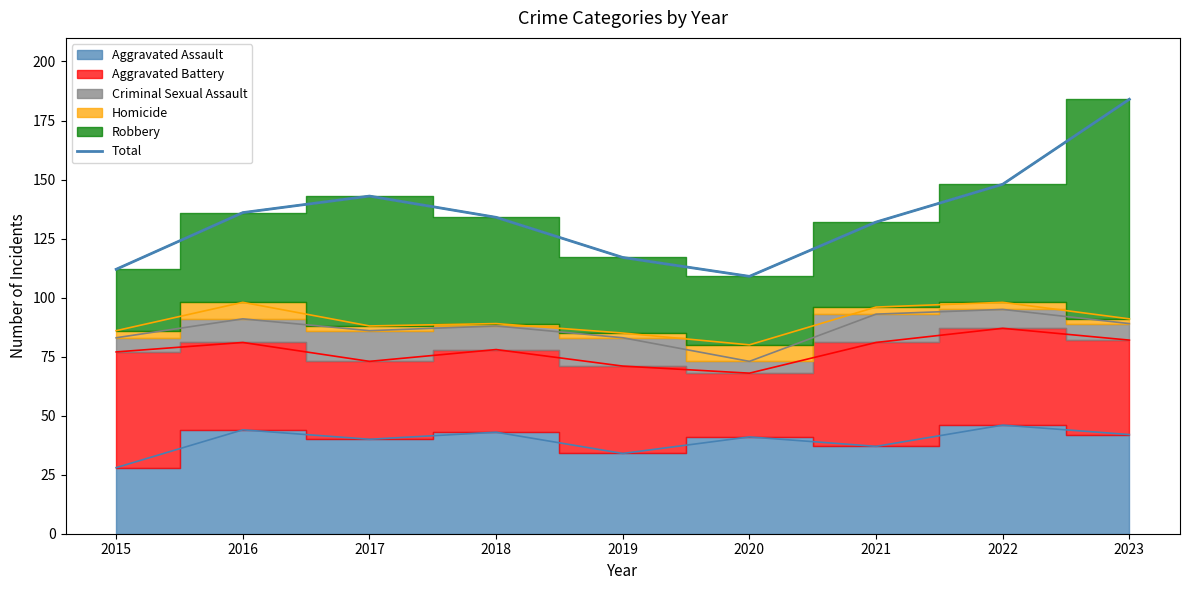

What is the sum of the values at 2022 and 2017?

291